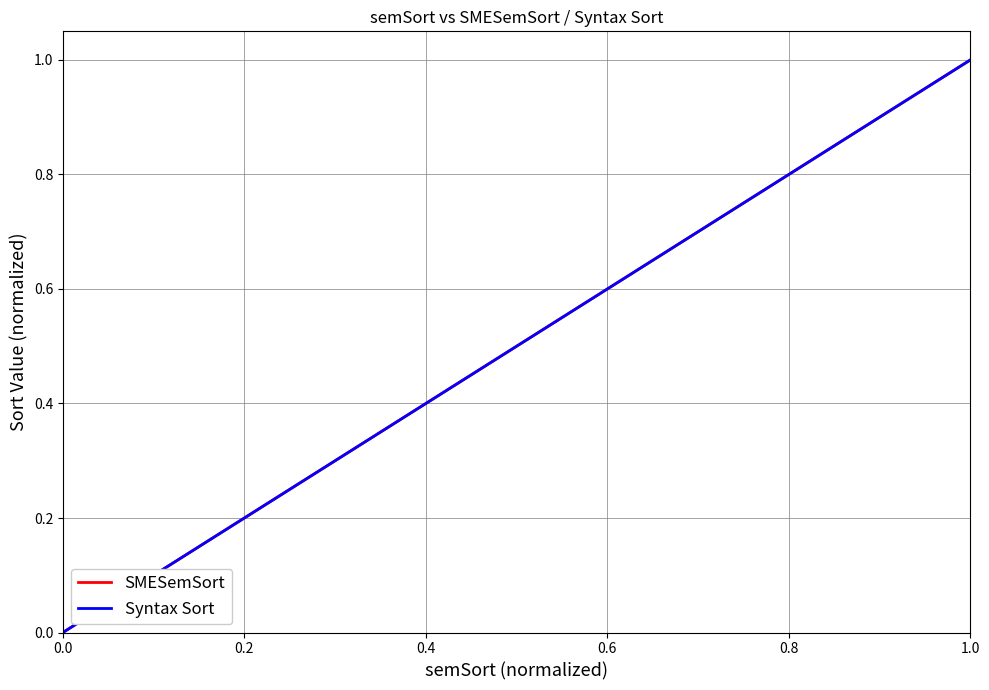

True or false: SMESemSort and Syntax Sort intersect in this chart.

False